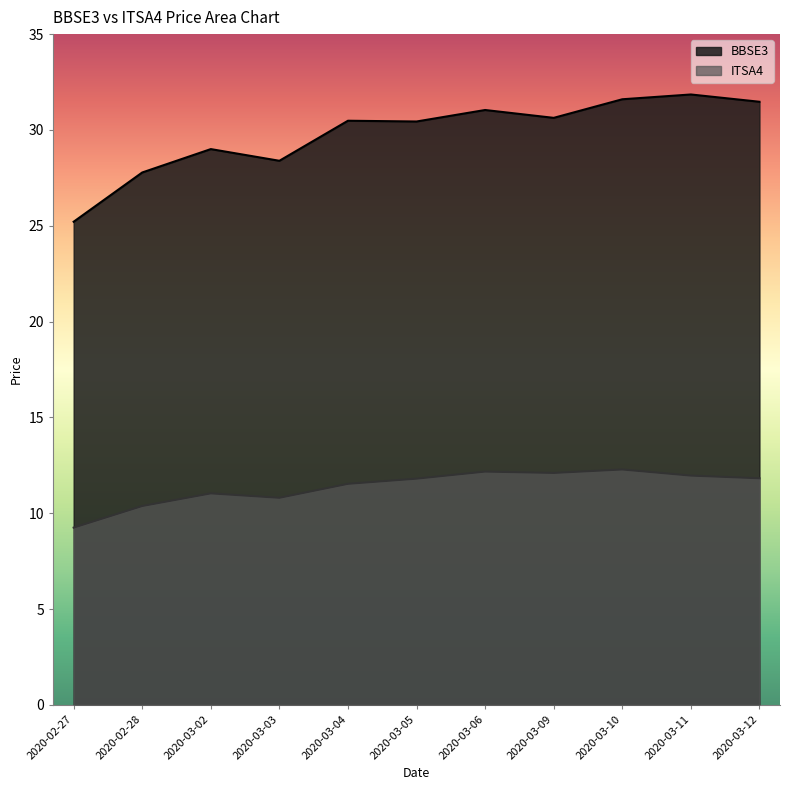

Reading left to right, what are all the values shown in this chart?

BBSE3: 25.2	27.8	29.0	28.4	30.5	30.4	31.0	30.6	31.6	31.9	31.5
ITSA4: 9.2	10.4	11.0	10.8	11.5	11.8	12.2	12.1	12.3	12.0	11.8